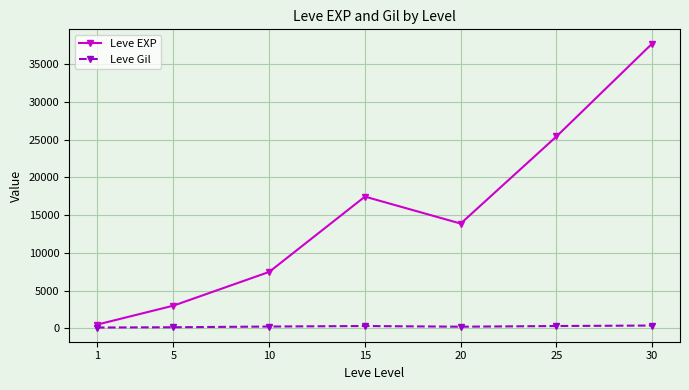

Rank the series by their average value, from highest to lowest.

Leve EXP, Leve Gil